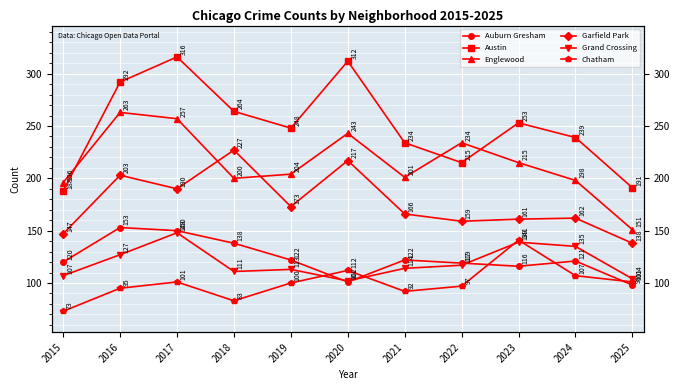

What is the total value across all series at 2025?

783